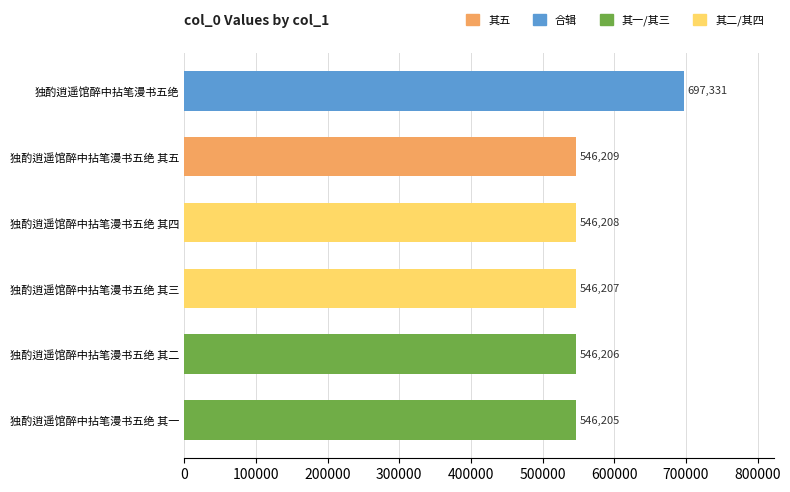

Does the chart contain stacked bars?

No